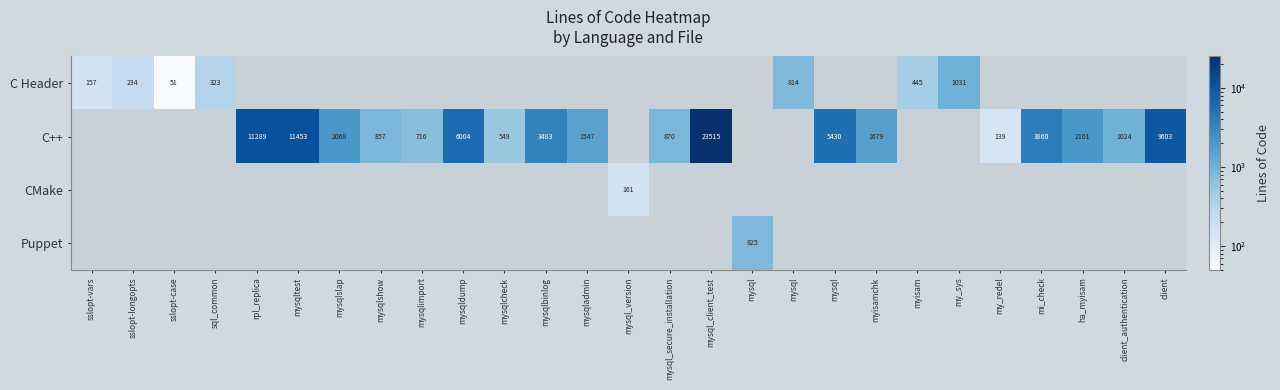

What is the maximum value shown in the chart?

23515